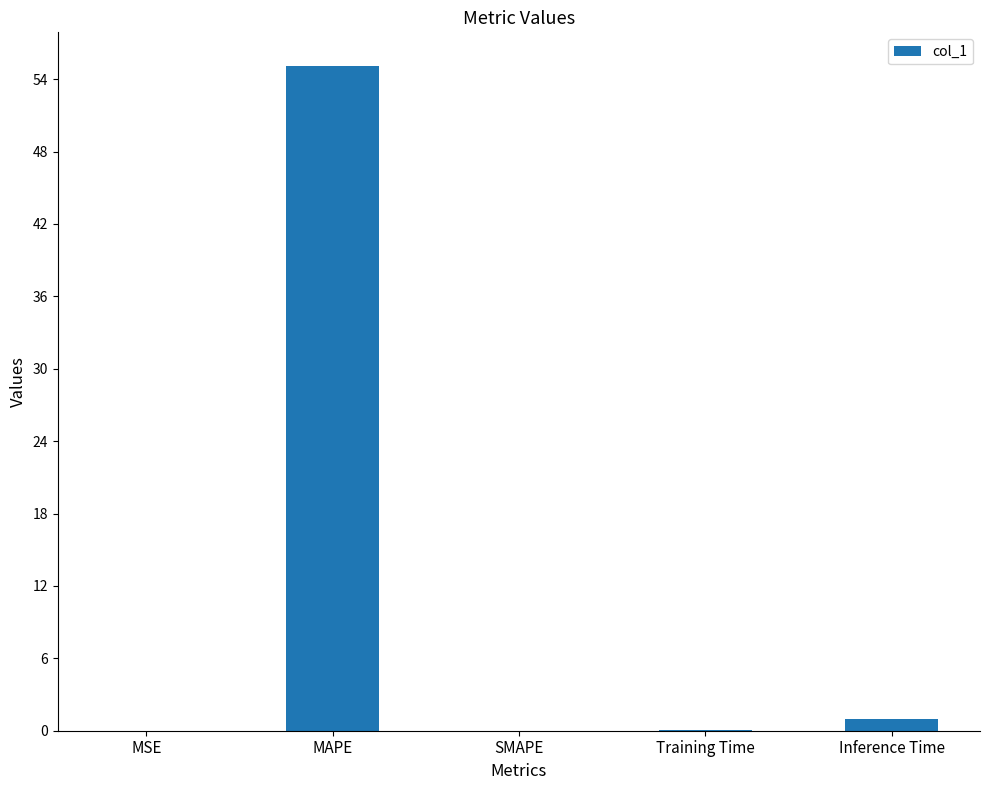

What is the greatest value displayed?

55.1